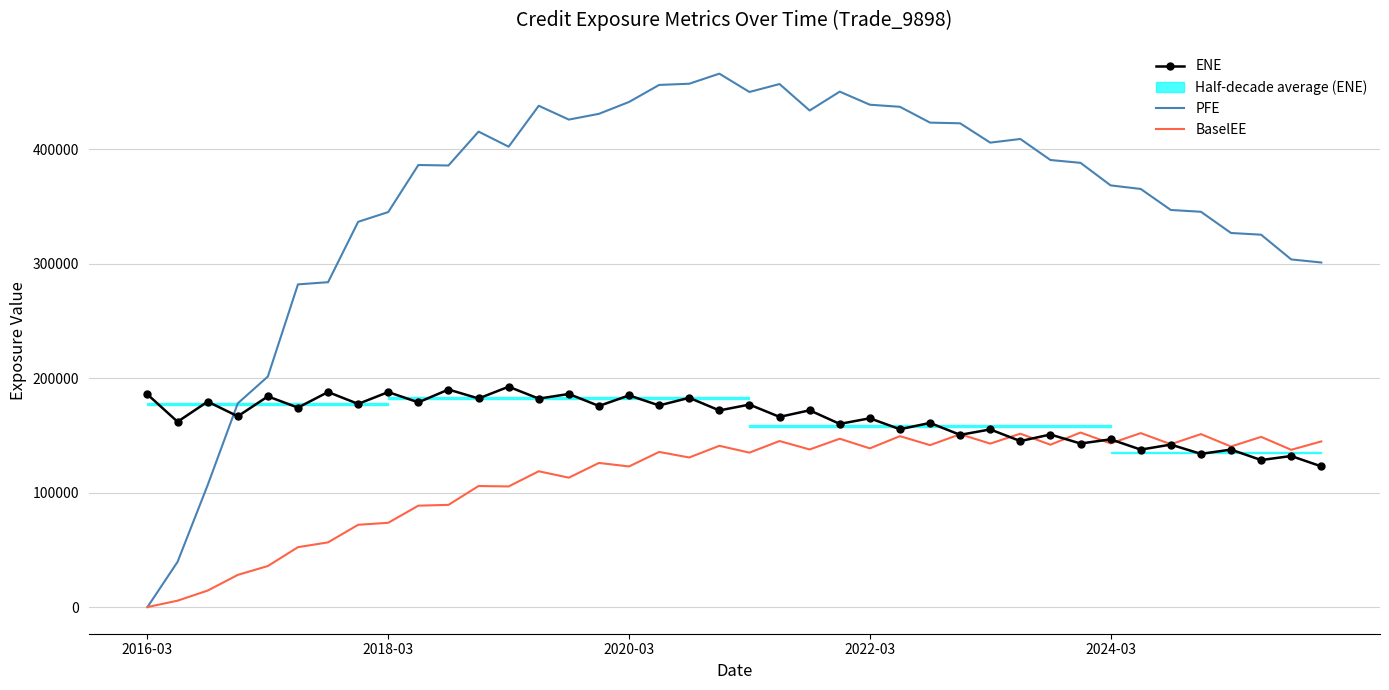

Which series changed the most between 2024-03 and 30?

PFE